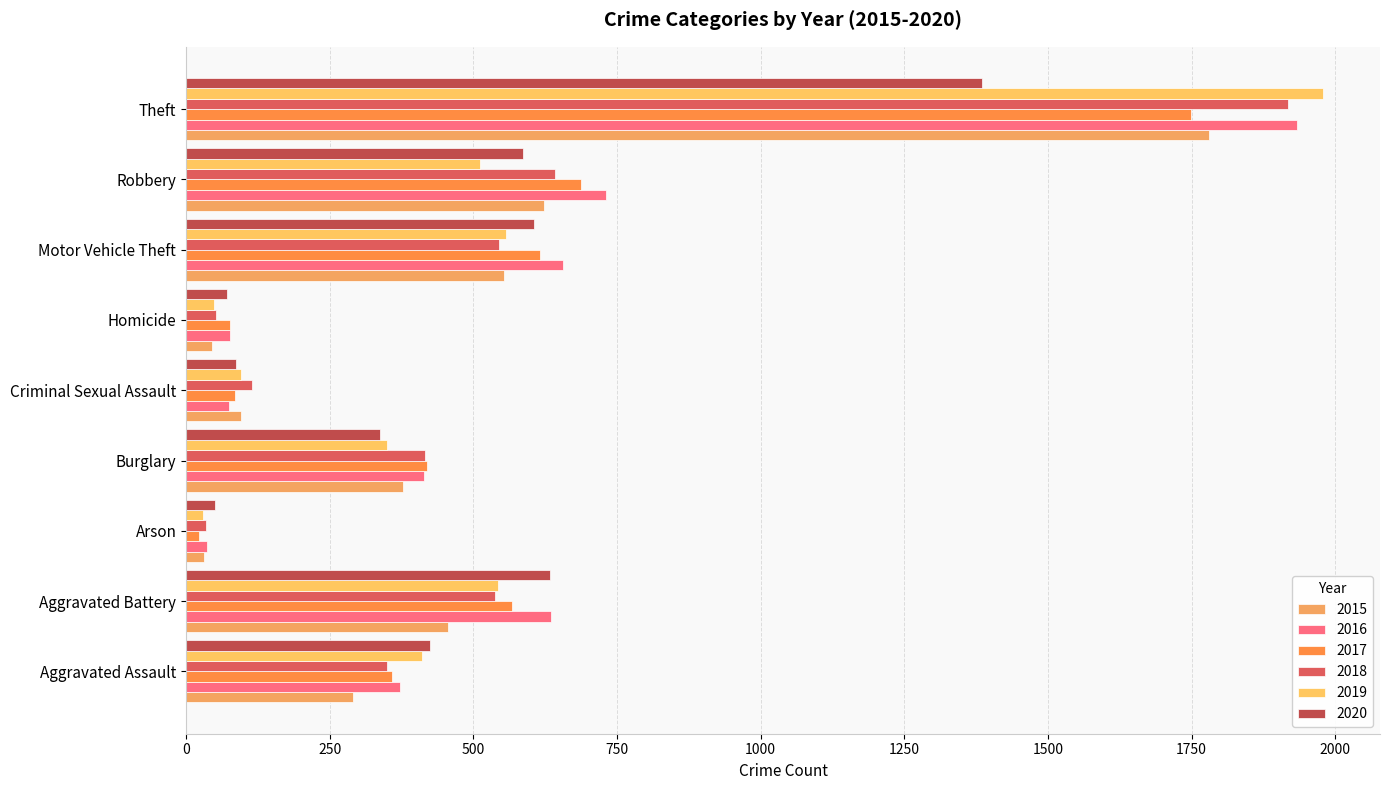

At how many categories does at least one series exceed 1233?

1